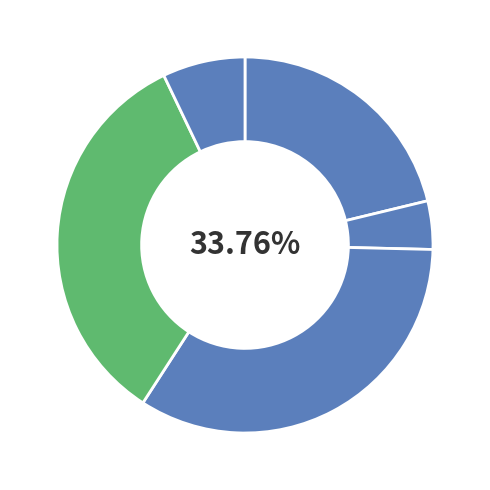

Does You Study Records represent more than half of the total?

No